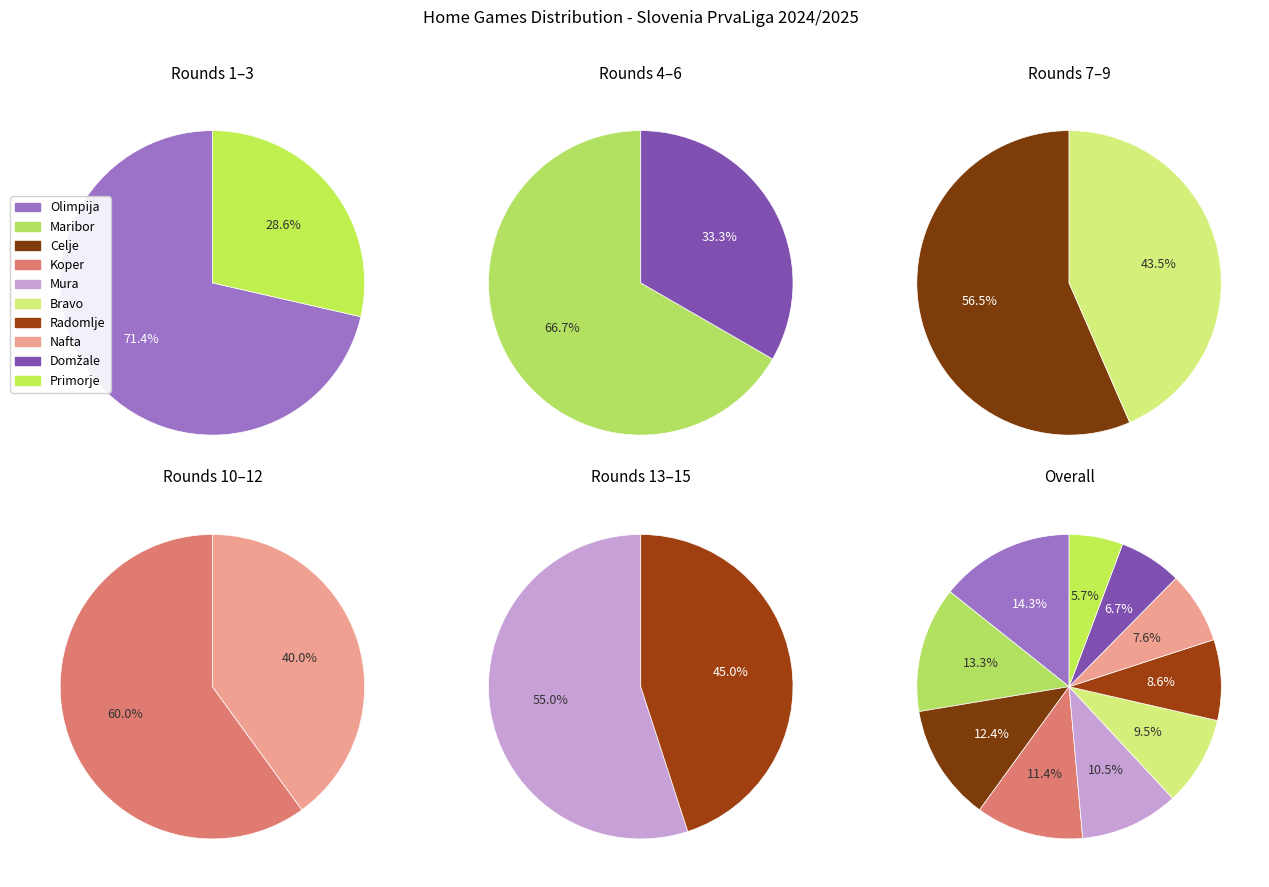

Is it true that Celje is 1% of the pie?

False